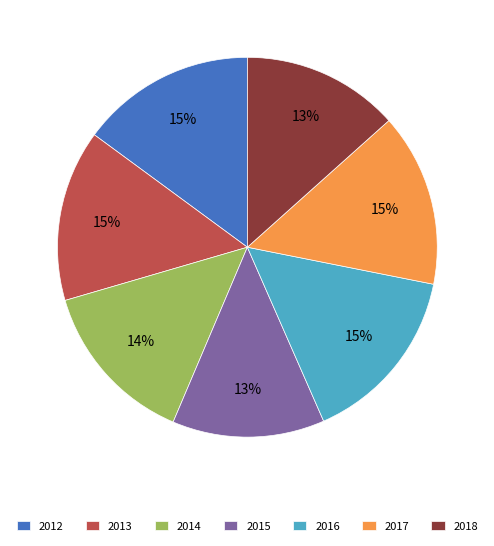

To the nearest percent, what portion does 2017 represent?

15%